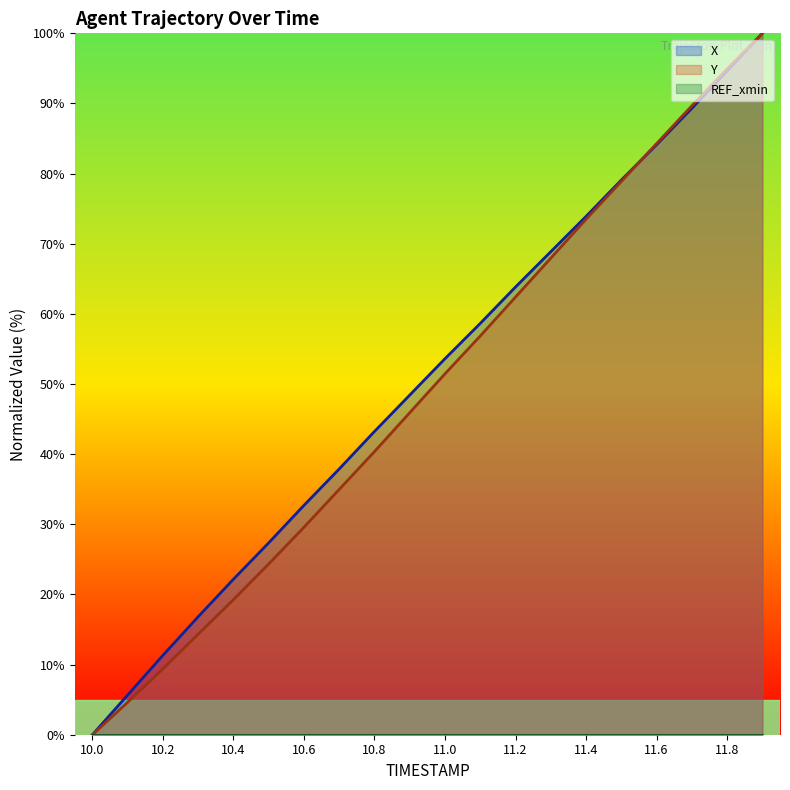

What is the greatest value displayed?

100.0